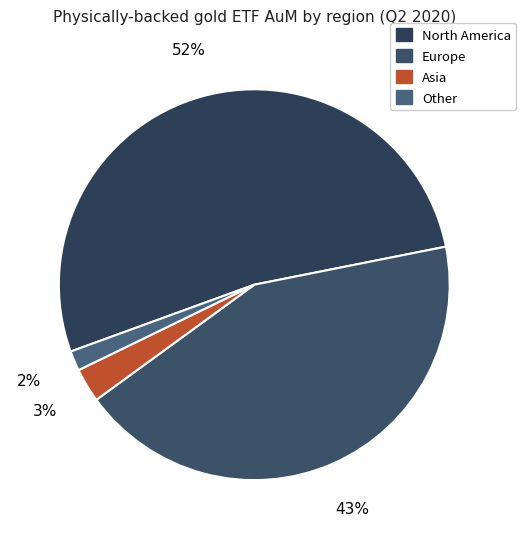

How many slices are in this pie chart?

4